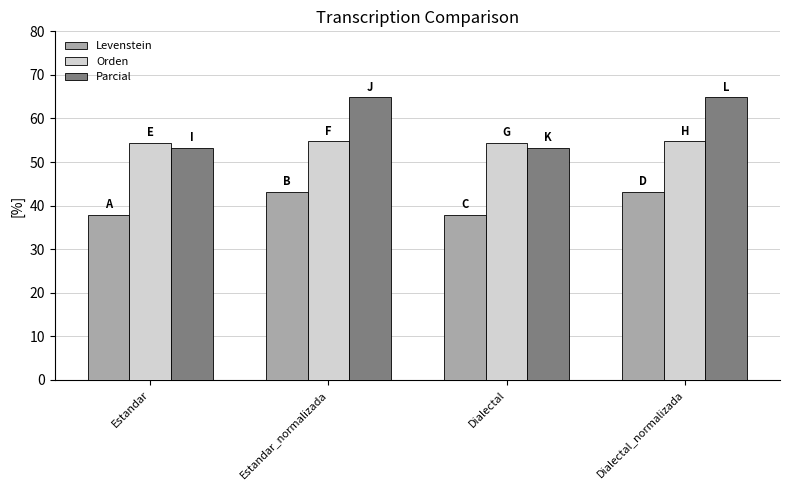

What is the highest value of the Parcial series?

64.9